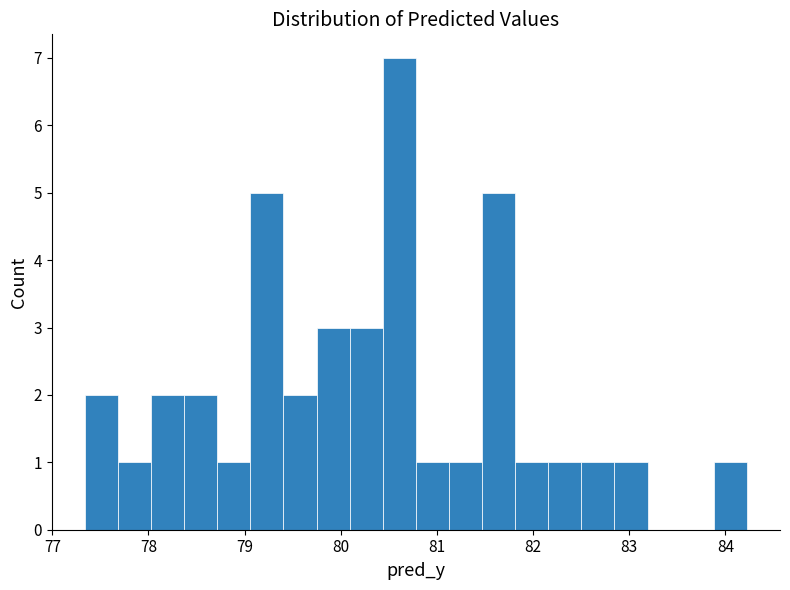

Around what value on the x-axis is the tallest bar? Give the approximate position of its centre, as read against the axis.

80.6